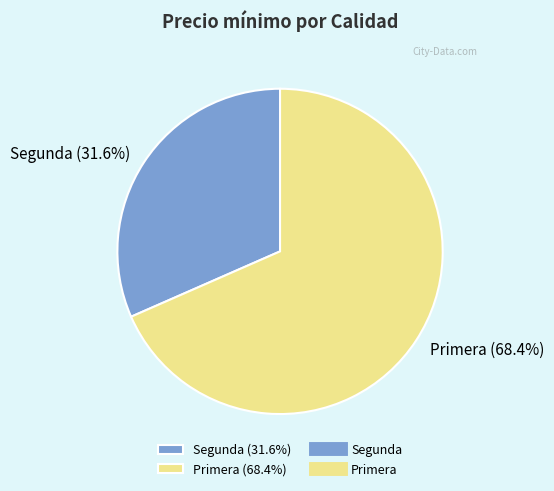

How much of the chart is everything except Primera (68.4%)?

31.6%